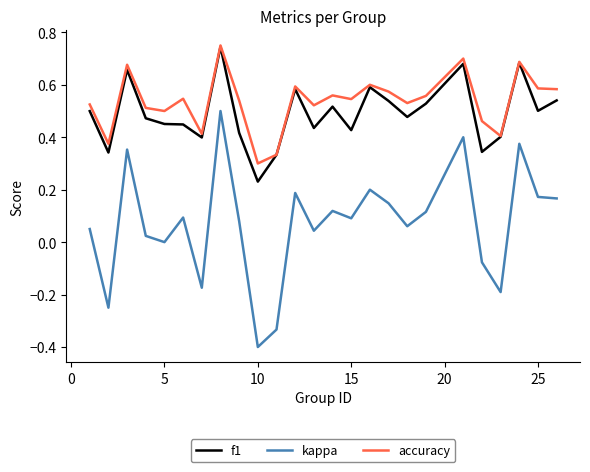

Which series has the widest spread of values?

kappa